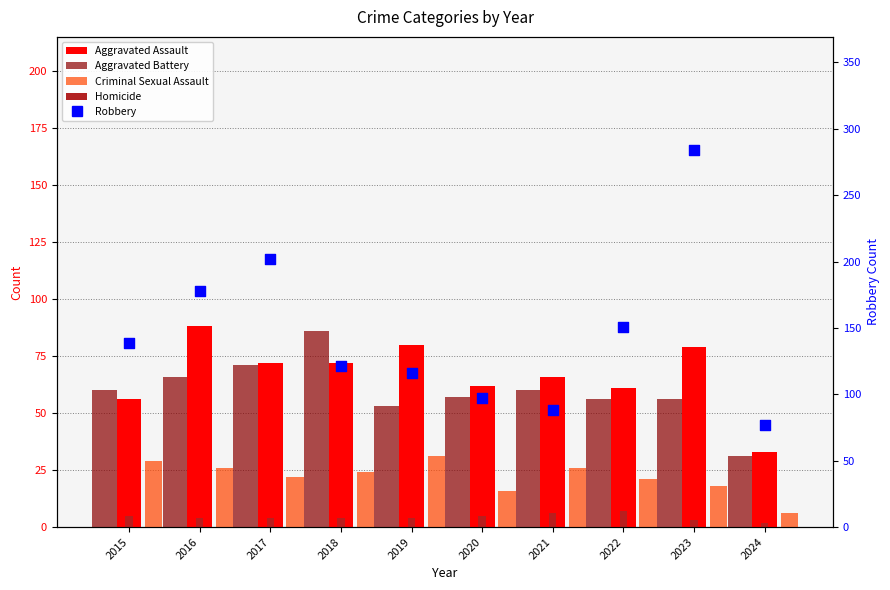

Which series contains the lowest Y value?

Homicide